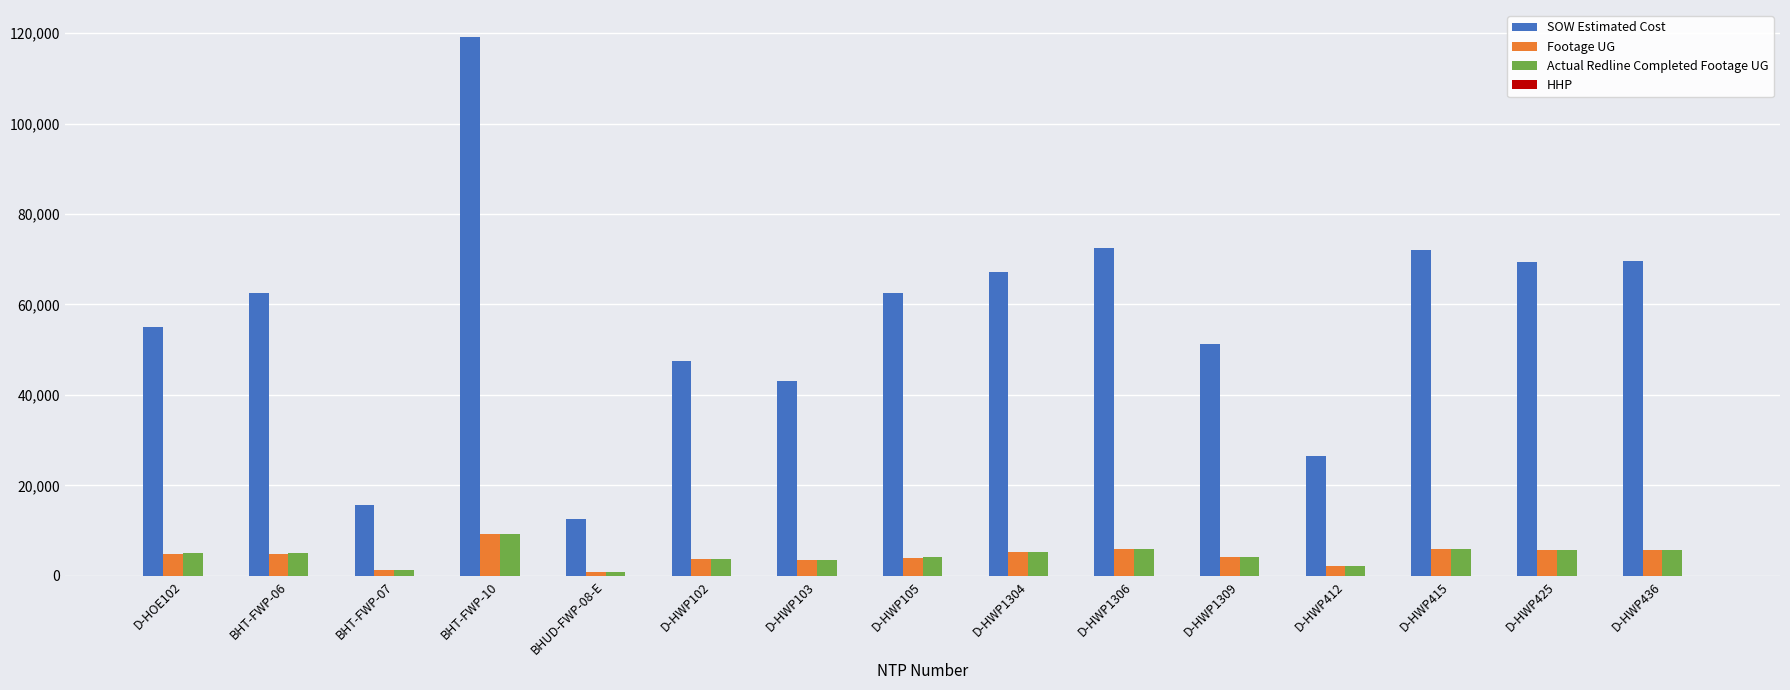

Which series has the largest total across all categories?

SOW Estimated Cost